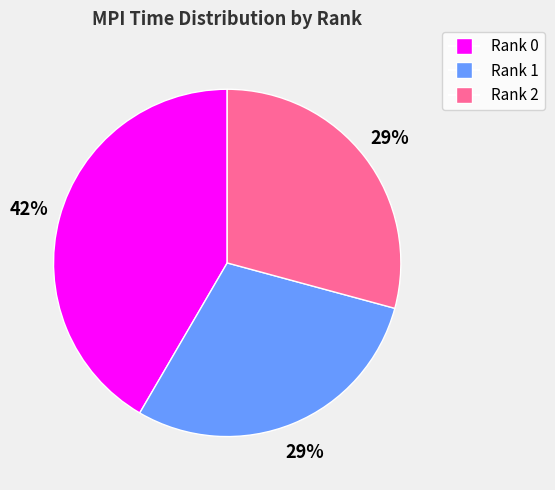

Does any single category account for the majority?

No